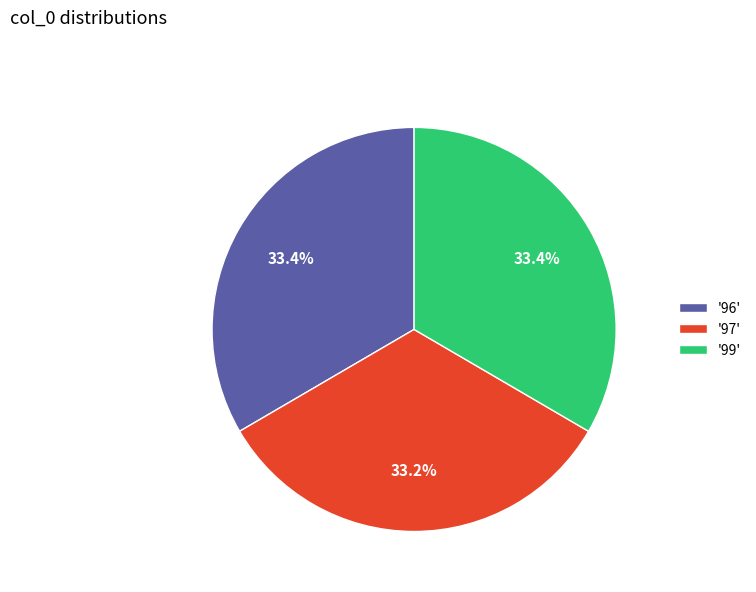

What is the ratio of the value at '96' to the value at '99'?

1.0